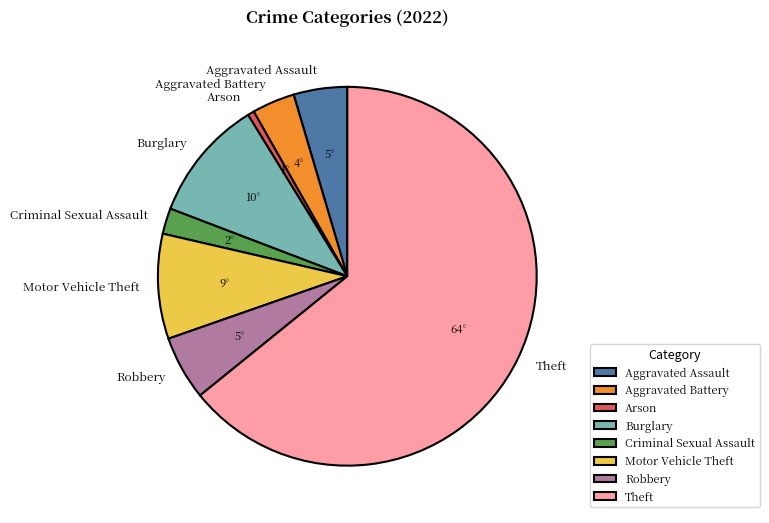

Rank the categories by value from lowest to highest.

Arson, Criminal Sexual Assault, Aggravated Battery, Aggravated Assault, Robbery, Motor Vehicle Theft, Burglary, Theft